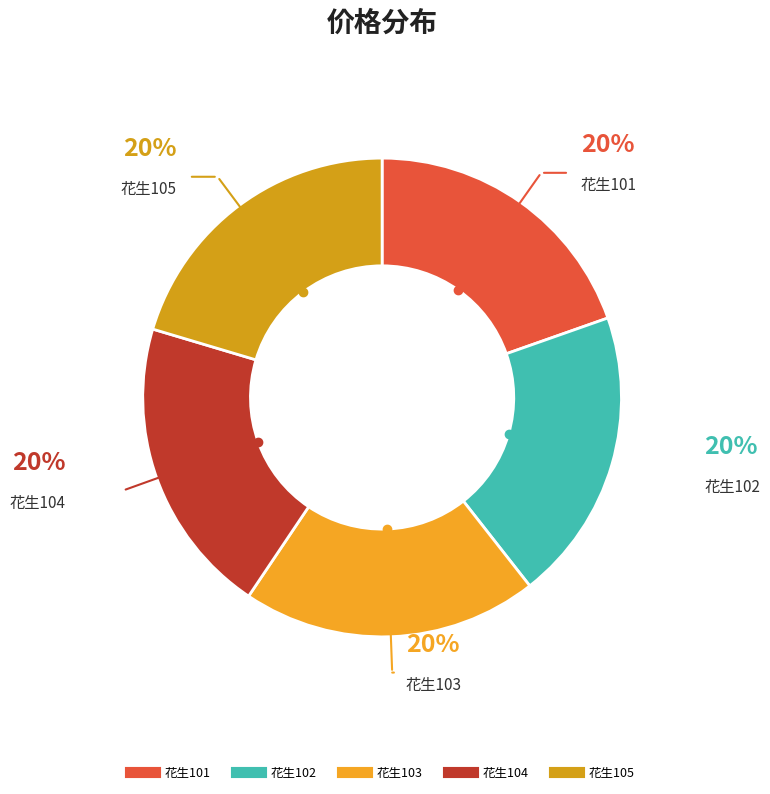

How many slices are in this pie chart?

5